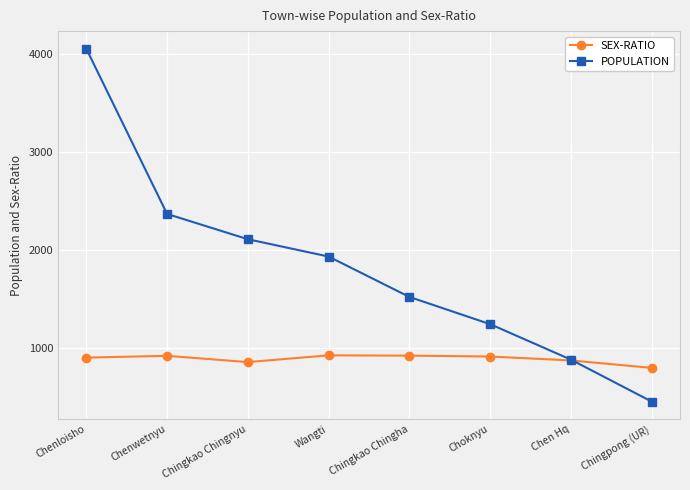

Is the value of SEX-RATIO at Chenwetnyu greater than the value of POPULATION at Chenwetnyu?

No